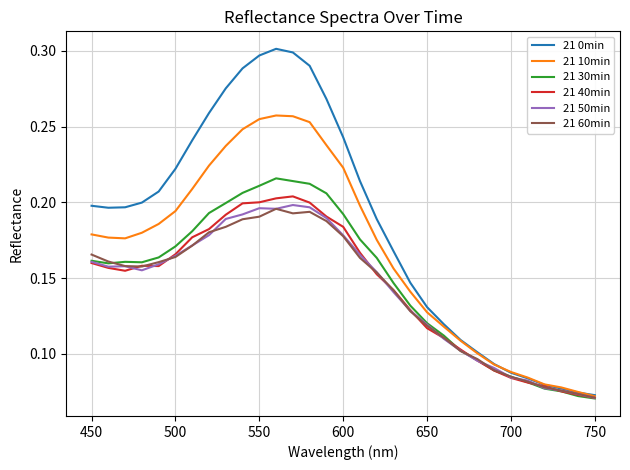

Which series has the widest spread of values?

21 0min